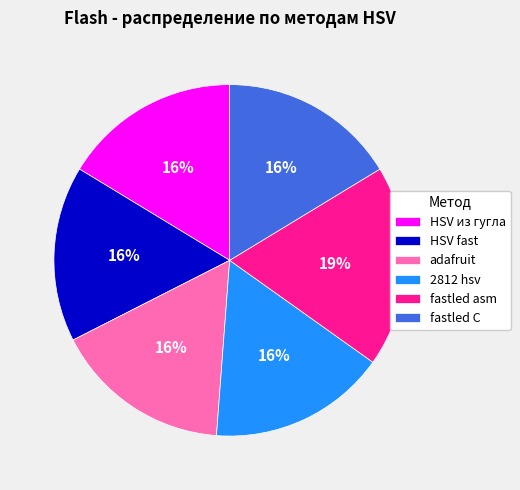

How many segments does this pie chart have?

6